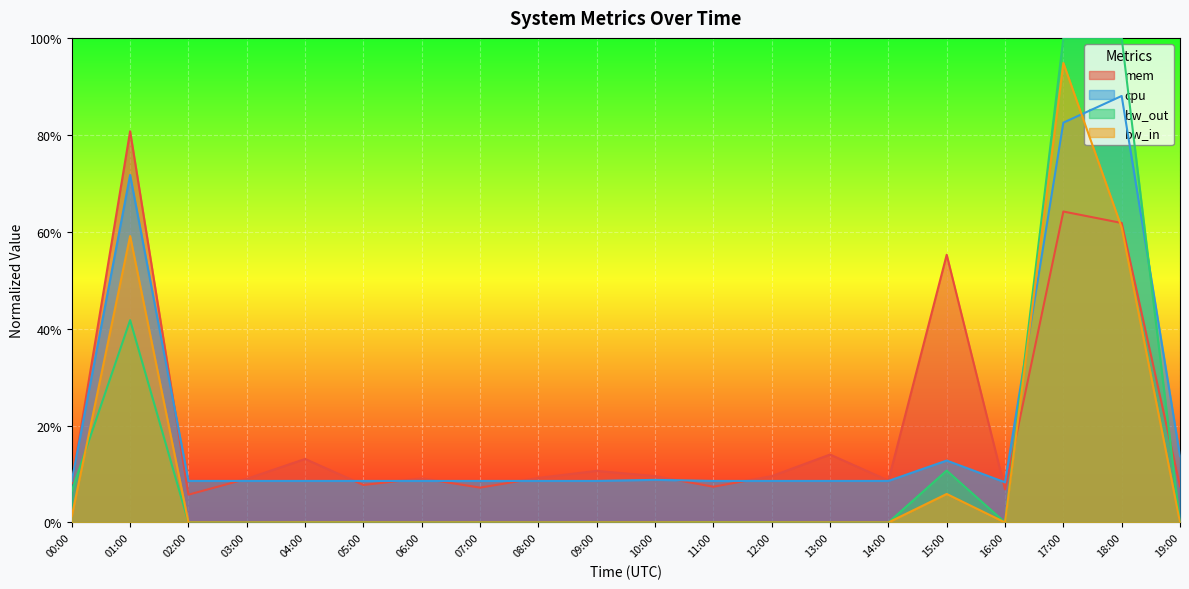

At which label is mem closest to 0?

02:00